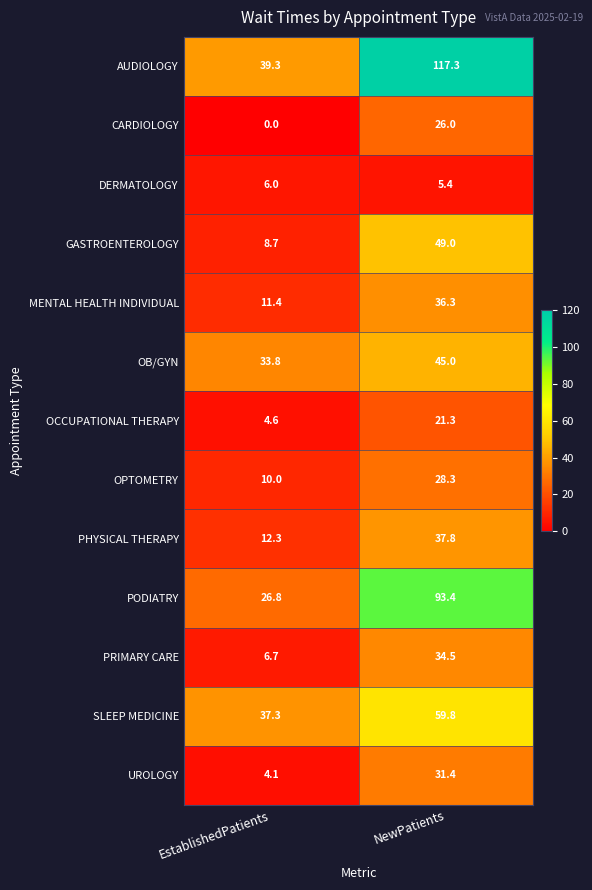

At how many categories does at least one series exceed 107?

1